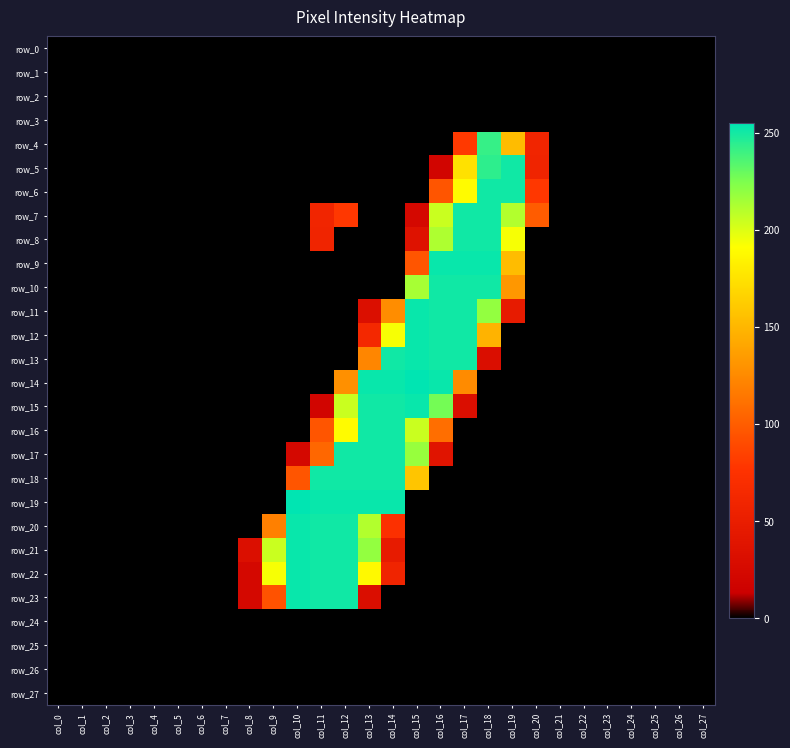

Reading left to right, what are all the values shown in this chart?

row_0: col_0=0	col_1=0	col_2=0	col_3=0	col_4=0	col_5=0	col_6=0	col_7=0	col_8=0	col_9=0	col_10=0	col_11=0	col_12=0	col_13=0	col_14=0	col_15=0	col_16=0	col_17=0	col_18=0	col_19=0	col_20=0	col_21=0	col_22=0	col_23=0	col_24=0	col_25=0	col_26=0	col_27=0
row_1: col_0=0	col_1=0	col_2=0	col_3=0	col_4=0	col_5=0	col_6=0	col_7=0	col_8=0	col_9=0	col_10=0	col_11=0	col_12=0	col_13=0	col_14=0	col_15=0	col_16=0	col_17=0	col_18=0	col_19=0	col_20=0	col_21=0	col_22=0	col_23=0	col_24=0	col_25=0	col_26=0	col_27=0
row_2: col_0=0	col_1=0	col_2=0	col_3=0	col_4=0	col_5=0	col_6=0	col_7=0	col_8=0	col_9=0	col_10=0	col_11=0	col_12=0	col_13=0	col_14=0	col_15=0	col_16=0	col_17=0	col_18=0	col_19=0	col_20=0	col_21=0	col_22=0	col_23=0	col_24=0	col_25=0	col_26=0	col_27=0
row_3: col_0=0	col_1=0	col_2=0	col_3=0	col_4=0	col_5=0	col_6=0	col_7=0	col_8=0	col_9=0	col_10=0	col_11=0	col_12=0	col_13=0	col_14=0	col_15=0	col_16=0	col_17=0	col_18=0	col_19=0	col_20=0	col_21=0	col_22=0	col_23=0	col_24=0	col_25=0	col_26=0	col_27=0
row_4: col_0=0	col_1=0	col_2=0	col_3=0	col_4=0	col_5=0	col_6=0	col_7=0	col_8=0	col_9=0	col_10=0	col_11=0	col_12=0	col_13=0	col_14=0	col_15=0	col_16=0	col_17=80	col_18=242	col_19=153	col_20=60	col_21=0	col_22=0	col_23=0	col_24=0	col_25=0	col_26=0	col_27=0
row_5: col_0=0	col_1=0	col_2=0	col_3=0	col_4=0	col_5=0	col_6=0	col_7=0	col_8=0	col_9=0	col_10=0	col_11=0	col_12=0	col_13=0	col_14=0	col_15=0	col_16=20	col_17=174	col_18=244	col_19=251	col_20=59	col_21=0	col_22=0	col_23=0	col_24=0	col_25=0	col_26=0	col_27=0
row_6: col_0=0	col_1=0	col_2=0	col_3=0	col_4=0	col_5=0	col_6=0	col_7=0	col_8=0	col_9=0	col_10=0	col_11=0	col_12=0	col_13=0	col_14=0	col_15=0	col_16=96	col_17=189	col_18=251	col_19=251	col_20=79	col_21=0	col_22=0	col_23=0	col_24=0	col_25=0	col_26=0	col_27=0
row_7: col_0=0	col_1=0	col_2=0	col_3=0	col_4=0	col_5=0	col_6=0	col_7=0	col_8=0	col_9=0	col_10=0	col_11=60	col_12=79	col_13=0	col_14=0	col_15=24	col_16=205	col_17=251	col_18=251	col_19=211	col_20=100	col_21=0	col_22=0	col_23=0	col_24=0	col_25=0	col_26=0	col_27=0
row_8: col_0=0	col_1=0	col_2=0	col_3=0	col_4=0	col_5=0	col_6=0	col_7=0	col_8=0	col_9=0	col_10=0	col_11=59	col_12=0	col_13=0	col_14=0	col_15=36	col_16=212	col_17=251	col_18=251	col_19=193	col_20=0	col_21=0	col_22=0	col_23=0	col_24=0	col_25=0	col_26=0	col_27=0
row_9: col_0=0	col_1=0	col_2=0	col_3=0	col_4=0	col_5=0	col_6=0	col_7=0	col_8=0	col_9=0	col_10=0	col_11=0	col_12=0	col_13=0	col_14=0	col_15=96	col_16=253	col_17=253	col_18=253	col_19=153	col_20=0	col_21=0	col_22=0	col_23=0	col_24=0	col_25=0	col_26=0	col_27=0
row_10: col_0=0	col_1=0	col_2=0	col_3=0	col_4=0	col_5=0	col_6=0	col_7=0	col_8=0	col_9=0	col_10=0	col_11=0	col_12=0	col_13=0	col_14=0	col_15=214	col_16=251	col_17=251	col_18=251	col_19=132	col_20=0	col_21=0	col_22=0	col_23=0	col_24=0	col_25=0	col_26=0	col_27=0
row_11: col_0=0	col_1=0	col_2=0	col_3=0	col_4=0	col_5=0	col_6=0	col_7=0	col_8=0	col_9=0	col_10=0	col_11=0	col_12=0	col_13=32	col_14=127	col_15=253	col_16=251	col_17=251	col_18=219	col_19=47	col_20=0	col_21=0	col_22=0	col_23=0	col_24=0	col_25=0	col_26=0	col_27=0
row_12: col_0=0	col_1=0	col_2=0	col_3=0	col_4=0	col_5=0	col_6=0	col_7=0	col_8=0	col_9=0	col_10=0	col_11=0	col_12=0	col_13=64	col_14=193	col_15=253	col_16=251	col_17=251	col_18=148	col_19=0	col_20=0	col_21=0	col_22=0	col_23=0	col_24=0	col_25=0	col_26=0	col_27=0
row_13: col_0=0	col_1=0	col_2=0	col_3=0	col_4=0	col_5=0	col_6=0	col_7=0	col_8=0	col_9=0	col_10=0	col_11=0	col_12=0	col_13=123	col_14=251	col_15=253	col_16=251	col_17=251	col_18=31	col_19=0	col_20=0	col_21=0	col_22=0	col_23=0	col_24=0	col_25=0	col_26=0	col_27=0
row_14: col_0=0	col_1=0	col_2=0	col_3=0	col_4=0	col_5=0	col_6=0	col_7=0	col_8=0	col_9=0	col_10=0	col_11=0	col_12=128	col_13=253	col_14=253	col_15=255	col_16=253	col_17=126	col_18=0	col_19=0	col_20=0	col_21=0	col_22=0	col_23=0	col_24=0	col_25=0	col_26=0	col_27=0
row_15: col_0=0	col_1=0	col_2=0	col_3=0	col_4=0	col_5=0	col_6=0	col_7=0	col_8=0	col_9=0	col_10=0	col_11=20	col_12=205	col_13=251	col_14=251	col_15=253	col_16=227	col_17=31	col_18=0	col_19=0	col_20=0	col_21=0	col_22=0	col_23=0	col_24=0	col_25=0	col_26=0	col_27=0
row_16: col_0=0	col_1=0	col_2=0	col_3=0	col_4=0	col_5=0	col_6=0	col_7=0	col_8=0	col_9=0	col_10=0	col_11=96	col_12=189	col_13=251	col_14=251	col_15=205	col_16=110	col_17=0	col_18=0	col_19=0	col_20=0	col_21=0	col_22=0	col_23=0	col_24=0	col_25=0	col_26=0	col_27=0
row_17: col_0=0	col_1=0	col_2=0	col_3=0	col_4=0	col_5=0	col_6=0	col_7=0	col_8=0	col_9=0	col_10=24	col_11=106	col_12=251	col_13=251	col_14=251	col_15=218	col_16=39	col_17=0	col_18=0	col_19=0	col_20=0	col_21=0	col_22=0	col_23=0	col_24=0	col_25=0	col_26=0	col_27=0
row_18: col_0=0	col_1=0	col_2=0	col_3=0	col_4=0	col_5=0	col_6=0	col_7=0	col_8=0	col_9=0	col_10=96	col_11=251	col_12=251	col_13=251	col_14=251	col_15=158	col_16=0	col_17=0	col_18=0	col_19=0	col_20=0	col_21=0	col_22=0	col_23=0	col_24=0	col_25=0	col_26=0	col_27=0
row_19: col_0=0	col_1=0	col_2=0	col_3=0	col_4=0	col_5=0	col_6=0	col_7=0	col_8=0	col_9=0	col_10=255	col_11=253	col_12=253	col_13=253	col_14=253	col_15=0	col_16=0	col_17=0	col_18=0	col_19=0	col_20=0	col_21=0	col_22=0	col_23=0	col_24=0	col_25=0	col_26=0	col_27=0
row_20: col_0=0	col_1=0	col_2=0	col_3=0	col_4=0	col_5=0	col_6=0	col_7=0	col_8=0	col_9=120	col_10=253	col_11=251	col_12=251	col_13=211	col_14=74	col_15=0	col_16=0	col_17=0	col_18=0	col_19=0	col_20=0	col_21=0	col_22=0	col_23=0	col_24=0	col_25=0	col_26=0	col_27=0
row_21: col_0=0	col_1=0	col_2=0	col_3=0	col_4=0	col_5=0	col_6=0	col_7=0	col_8=32	col_9=205	col_10=253	col_11=251	col_12=251	col_13=219	col_14=47	col_15=0	col_16=0	col_17=0	col_18=0	col_19=0	col_20=0	col_21=0	col_22=0	col_23=0	col_24=0	col_25=0	col_26=0	col_27=0
row_22: col_0=0	col_1=0	col_2=0	col_3=0	col_4=0	col_5=0	col_6=0	col_7=0	col_8=24	col_9=193	col_10=253	col_11=251	col_12=251	col_13=188	col_14=59	col_15=0	col_16=0	col_17=0	col_18=0	col_19=0	col_20=0	col_21=0	col_22=0	col_23=0	col_24=0	col_25=0	col_26=0	col_27=0
row_23: col_0=0	col_1=0	col_2=0	col_3=0	col_4=0	col_5=0	col_6=0	col_7=0	col_8=24	col_9=94	col_10=253	col_11=251	col_12=251	col_13=31	col_14=0	col_15=0	col_16=0	col_17=0	col_18=0	col_19=0	col_20=0	col_21=0	col_22=0	col_23=0	col_24=0	col_25=0	col_26=0	col_27=0
row_24: col_0=0	col_1=0	col_2=0	col_3=0	col_4=0	col_5=0	col_6=0	col_7=0	col_8=0	col_9=0	col_10=0	col_11=0	col_12=0	col_13=0	col_14=0	col_15=0	col_16=0	col_17=0	col_18=0	col_19=0	col_20=0	col_21=0	col_22=0	col_23=0	col_24=0	col_25=0	col_26=0	col_27=0
row_25: col_0=0	col_1=0	col_2=0	col_3=0	col_4=0	col_5=0	col_6=0	col_7=0	col_8=0	col_9=0	col_10=0	col_11=0	col_12=0	col_13=0	col_14=0	col_15=0	col_16=0	col_17=0	col_18=0	col_19=0	col_20=0	col_21=0	col_22=0	col_23=0	col_24=0	col_25=0	col_26=0	col_27=0
row_26: col_0=0	col_1=0	col_2=0	col_3=0	col_4=0	col_5=0	col_6=0	col_7=0	col_8=0	col_9=0	col_10=0	col_11=0	col_12=0	col_13=0	col_14=0	col_15=0	col_16=0	col_17=0	col_18=0	col_19=0	col_20=0	col_21=0	col_22=0	col_23=0	col_24=0	col_25=0	col_26=0	col_27=0
row_27: col_0=0	col_1=0	col_2=0	col_3=0	col_4=0	col_5=0	col_6=0	col_7=0	col_8=0	col_9=0	col_10=0	col_11=0	col_12=0	col_13=0	col_14=0	col_15=0	col_16=0	col_17=0	col_18=0	col_19=0	col_20=0	col_21=0	col_22=0	col_23=0	col_24=0	col_25=0	col_26=0	col_27=0